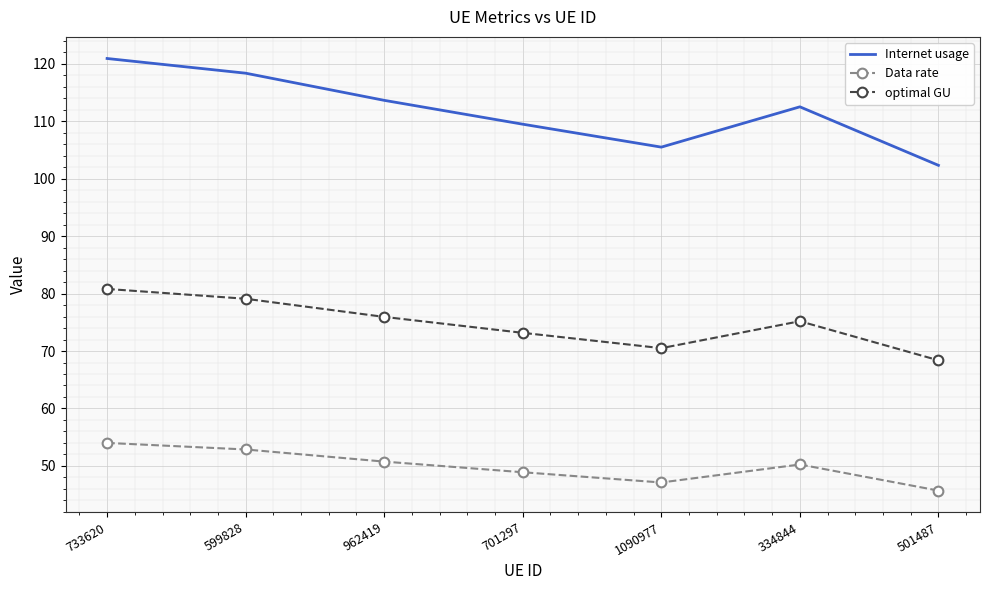

What position from the left is 599828?

2